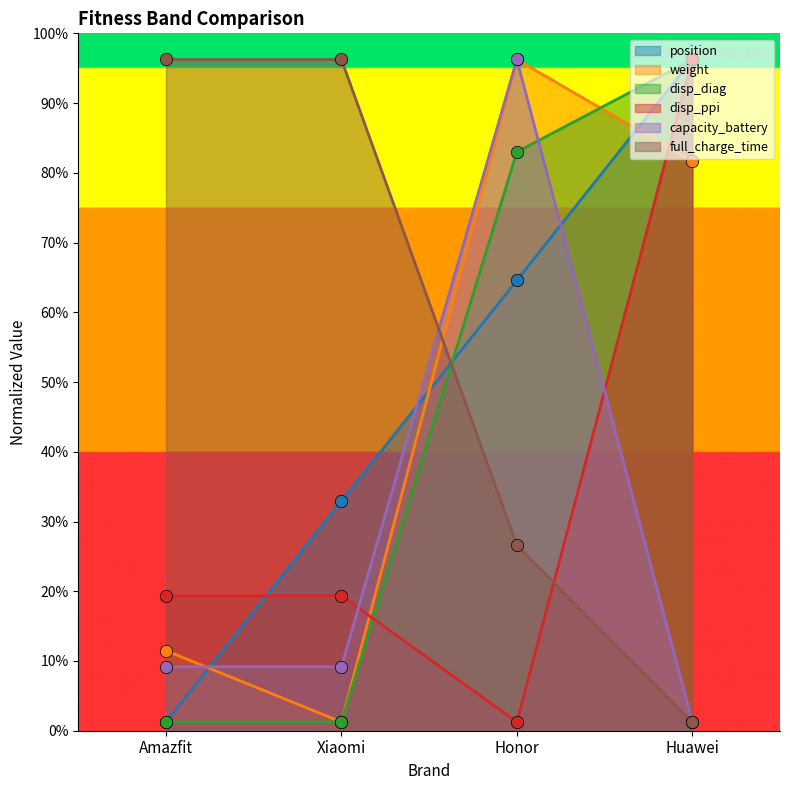

At which category is the sum across all series the highest?

Huawei